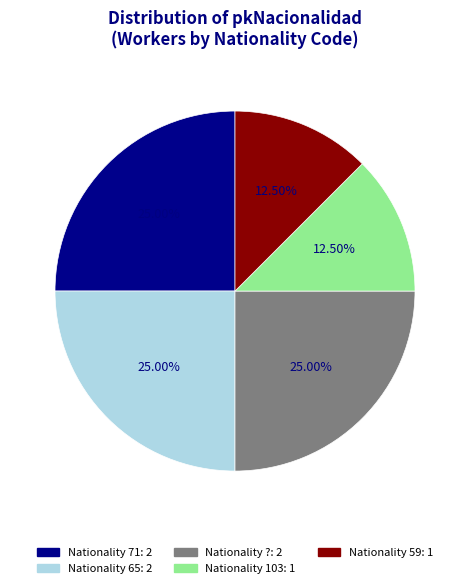

How many slices are in this pie chart?

5